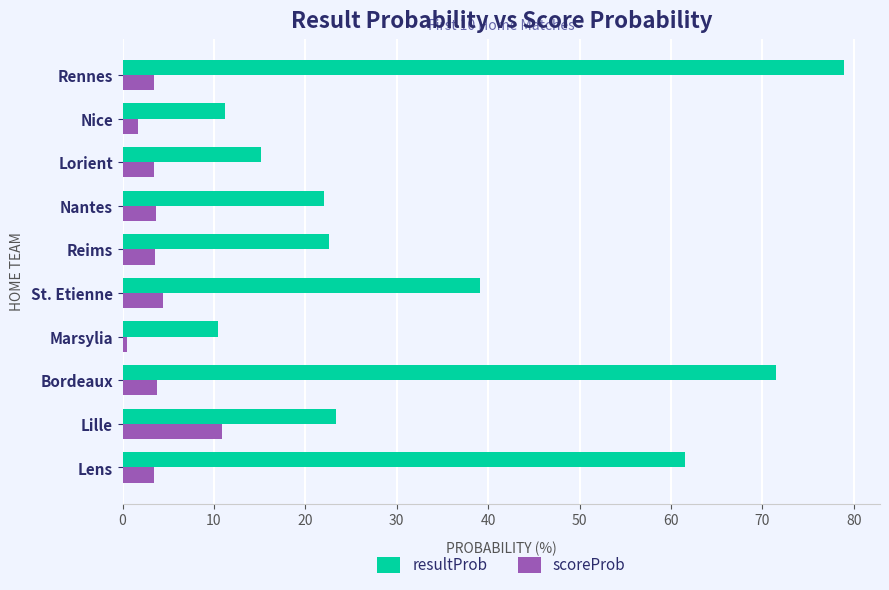

Which series has the largest total across all categories?

resultProb